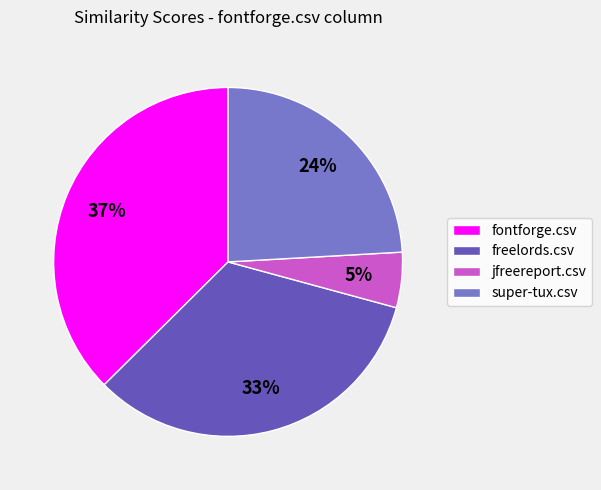

True or false: jfreereport.csv accounts for 5% of the total.

True